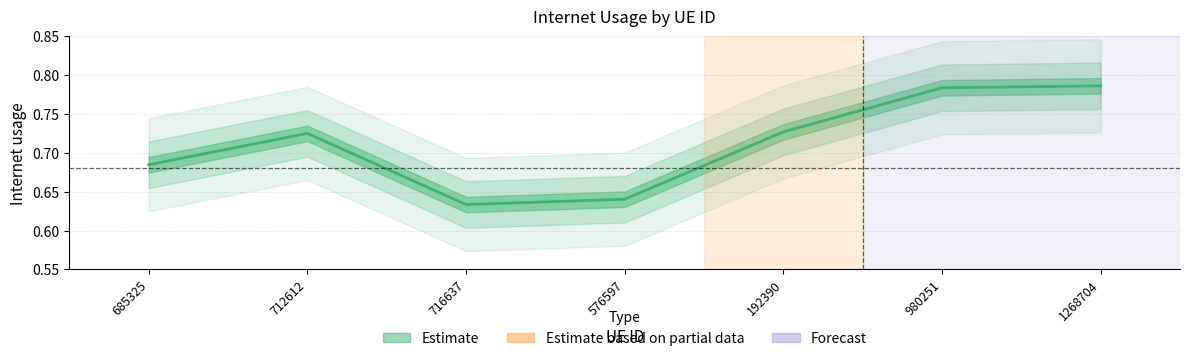

What is the greatest value displayed?

0.8